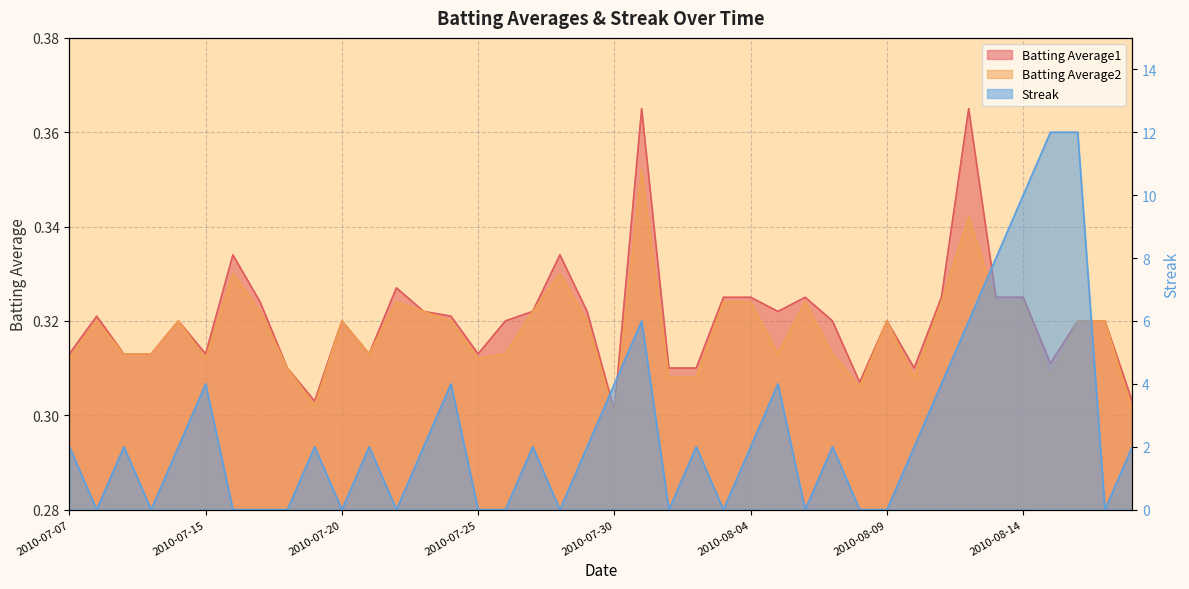

At which label does Streak first exceed 2?

2010-07-15